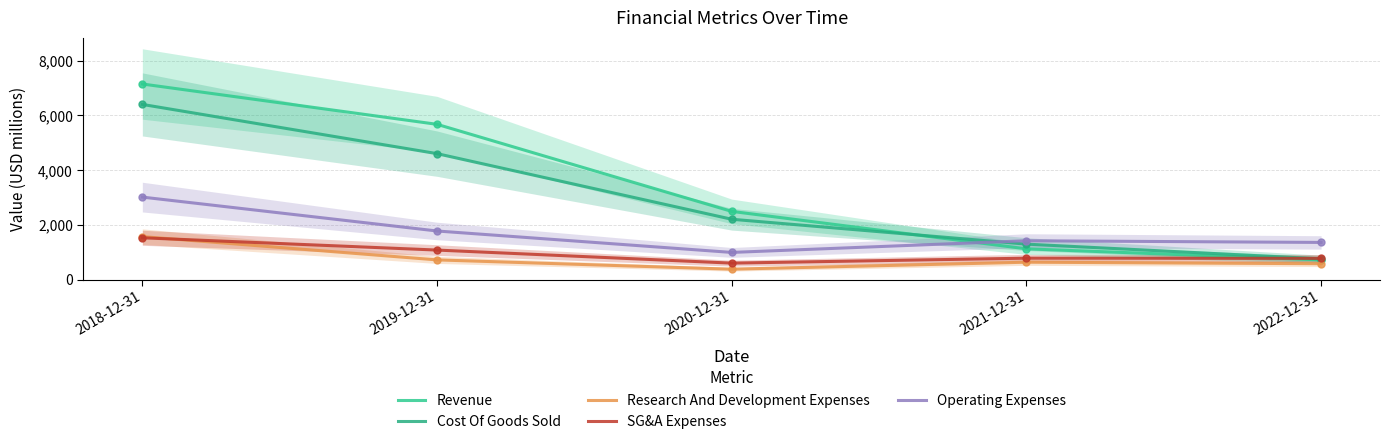

True or false: SG&A Expenses and Research And Development Expenses intersect in this chart.

True